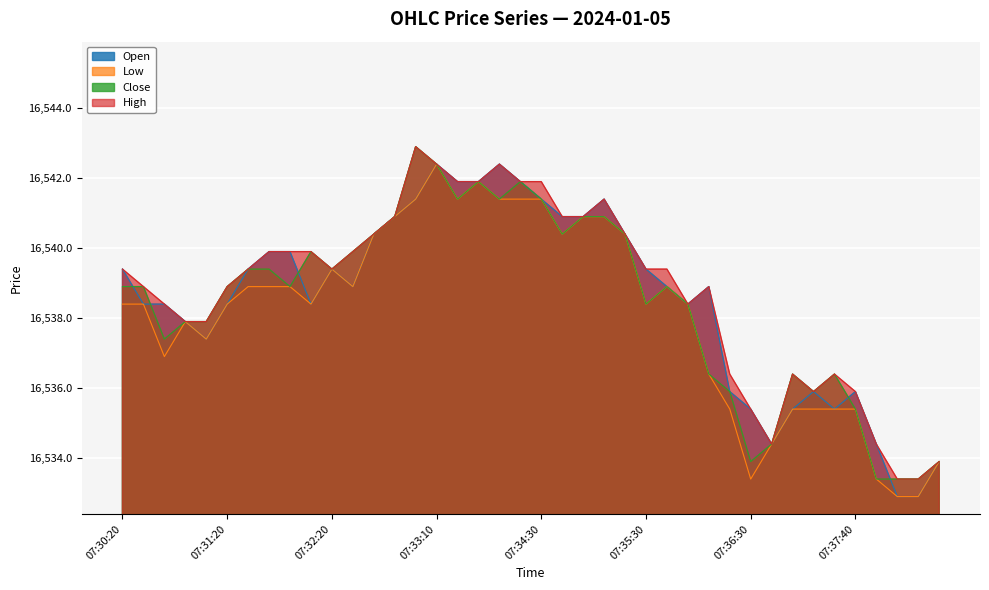

How many lines are shown in the chart?

4